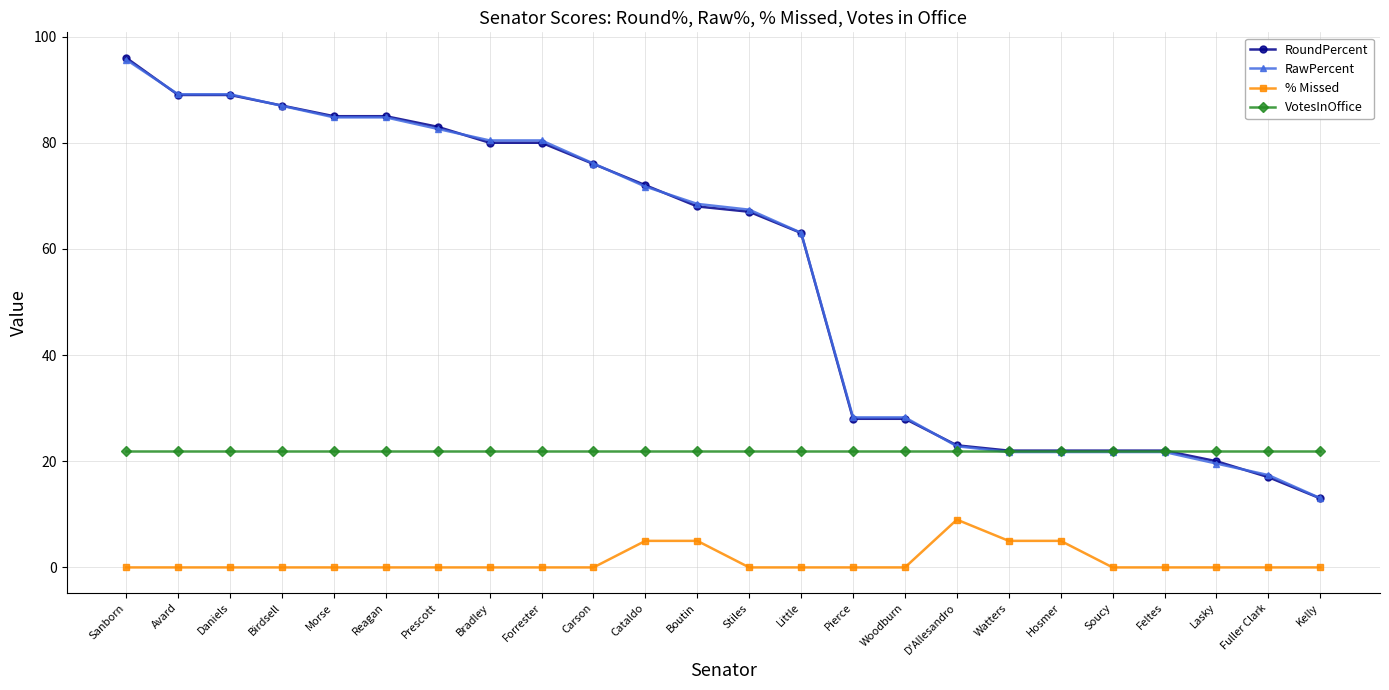

Is the value of % Missed at Cataldo greater than the value of RoundPercent at Feltes?

No